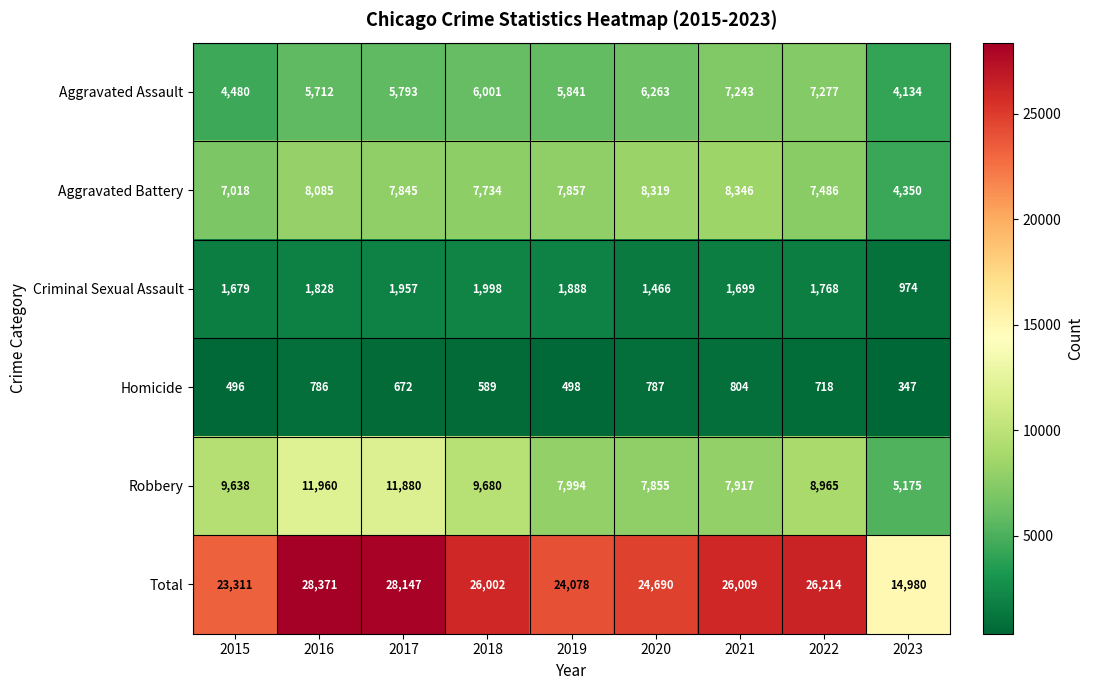

True or false: Criminal Sexual Assault has a value of 1466 at 2020.

True